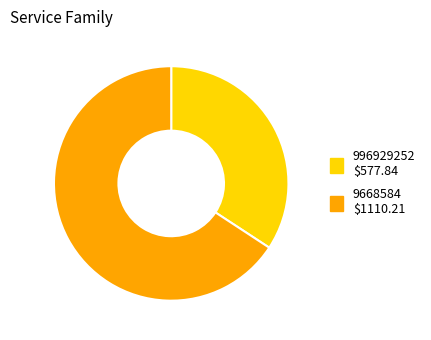

Is it true that 996929252 is 34% of the pie?

True